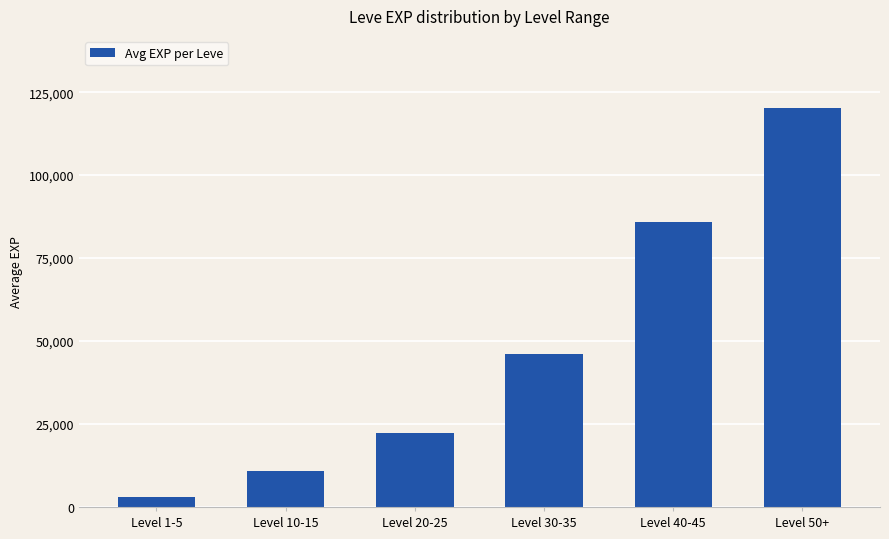

List the labels in order of value, largest first.

Level 50+, Level 40-45, Level 30-35, Level 20-25, Level 10-15, Level 1-5